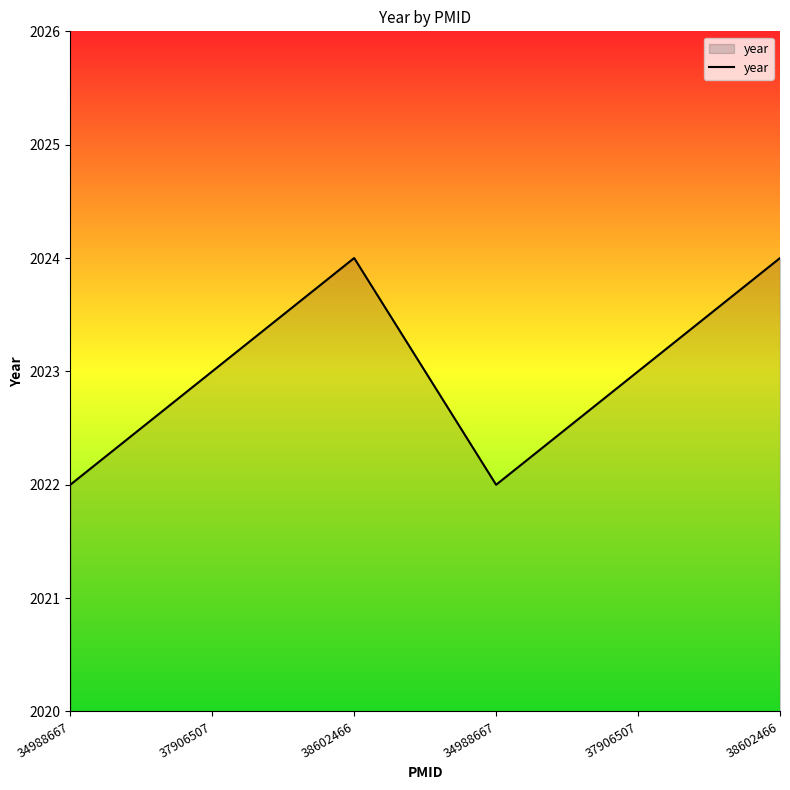

Count the number of data series in this chart.

1